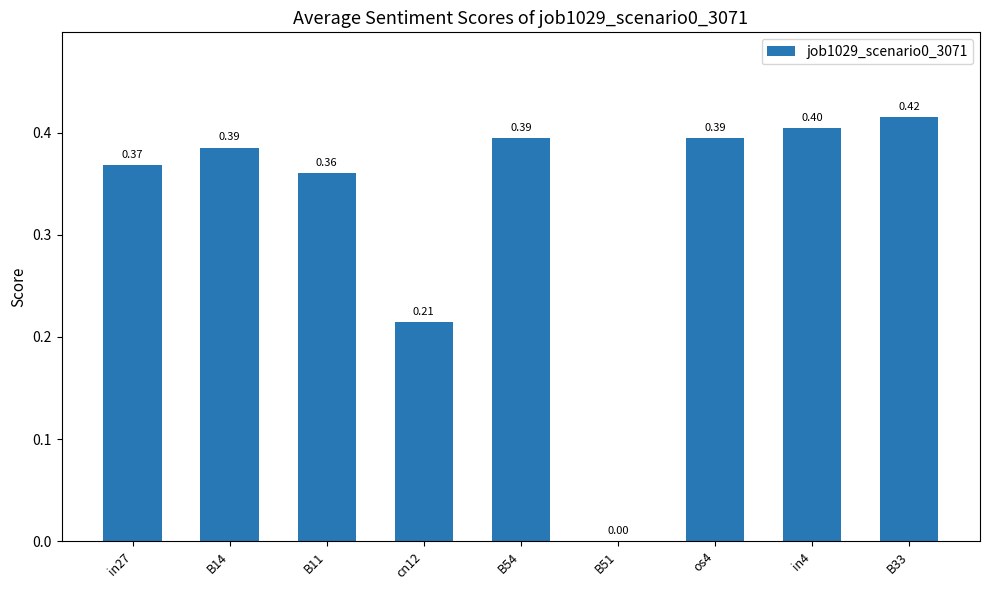

Between in27 and cn12, which is larger?

in27